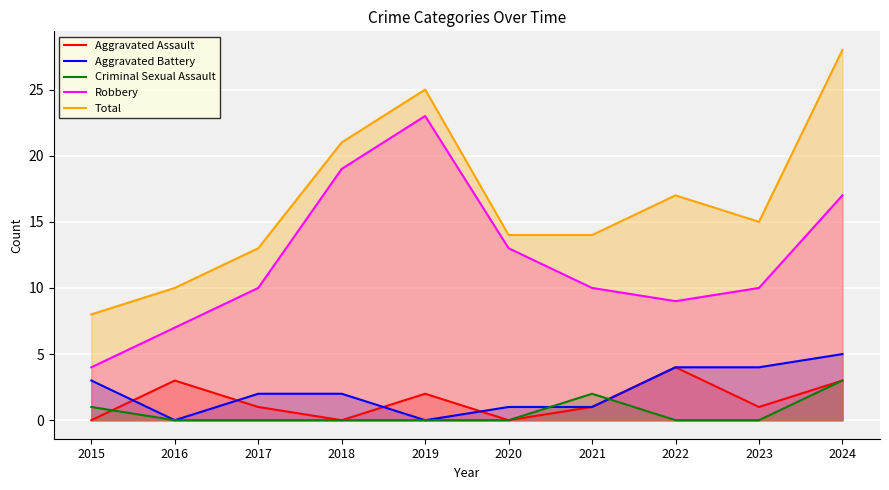

Which series has the largest total across all categories?

Total